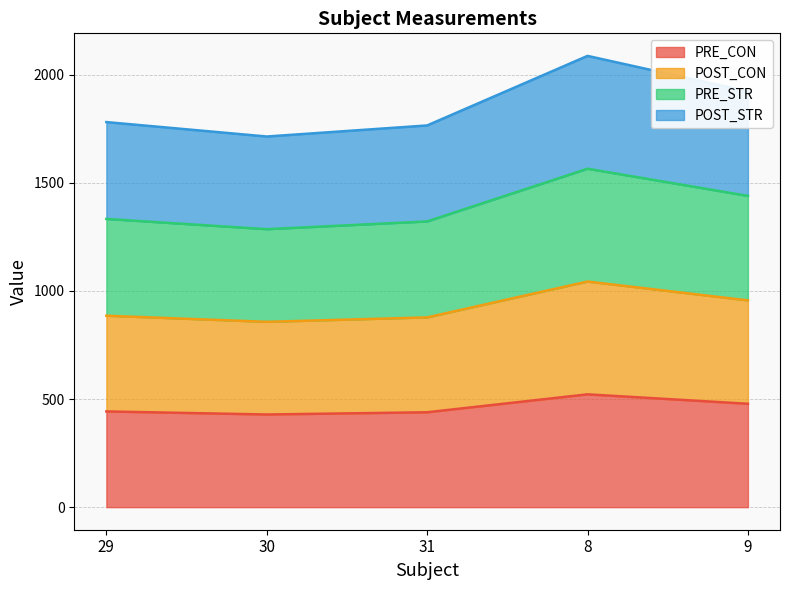

What is the average value of the PRE_CON series?

462.0